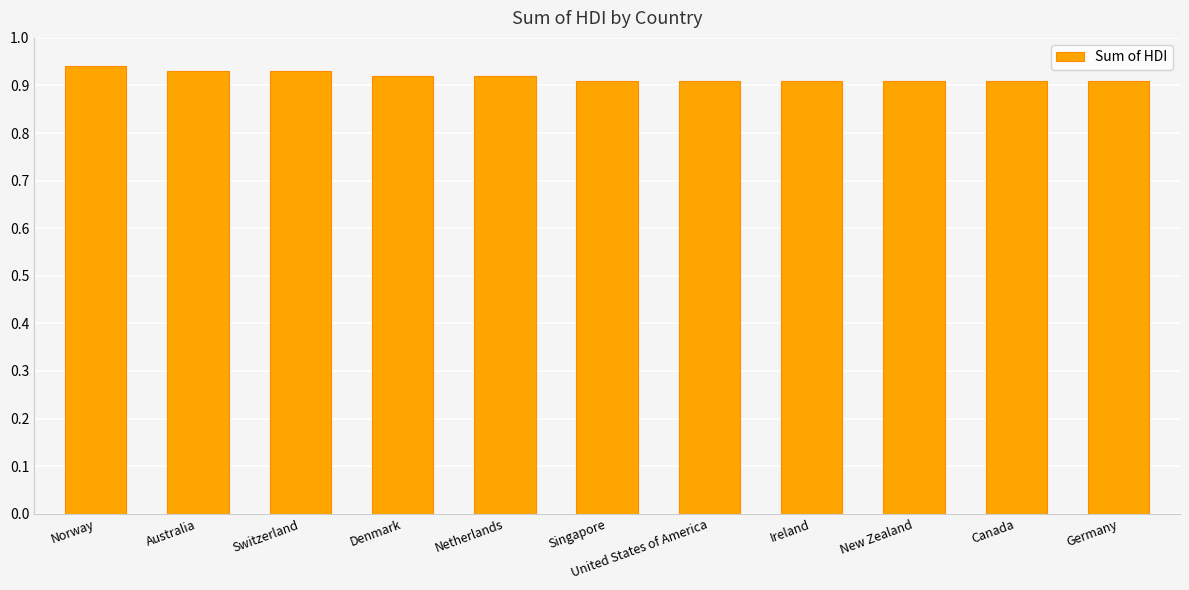

What is the label of the 7th bar from the right?

Netherlands